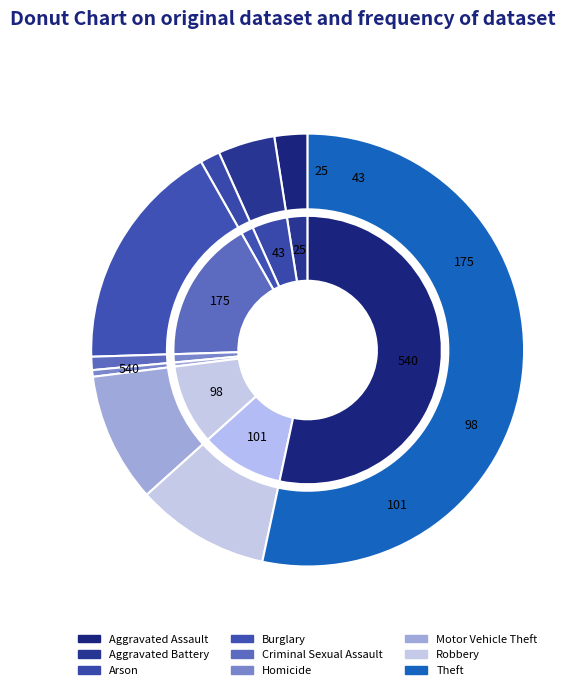

What is the change in value from Aggravated Assault to Burglary?

+150